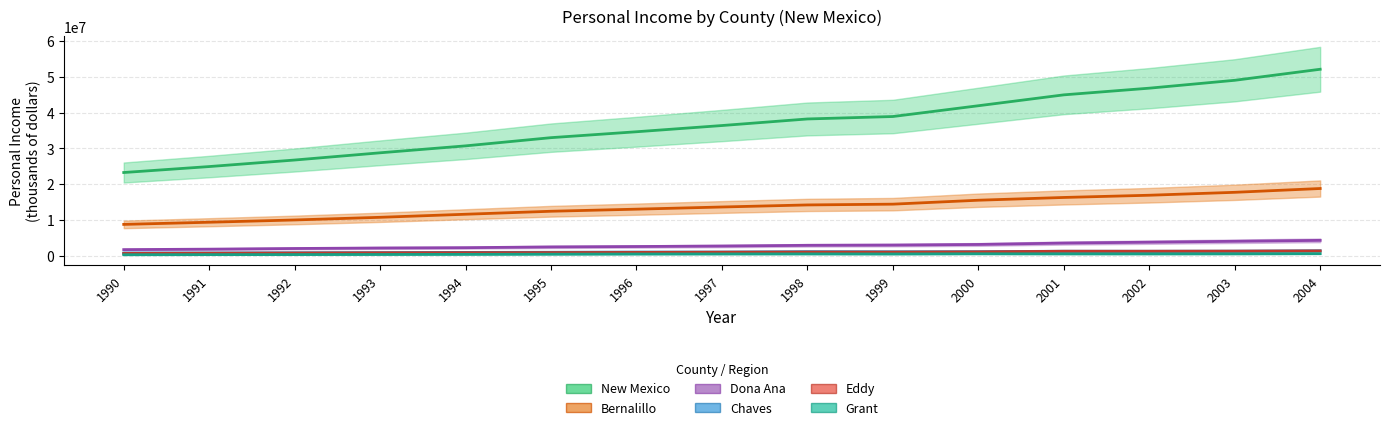

What is the value of the New Mexico point at the 4th from the left?

28793303